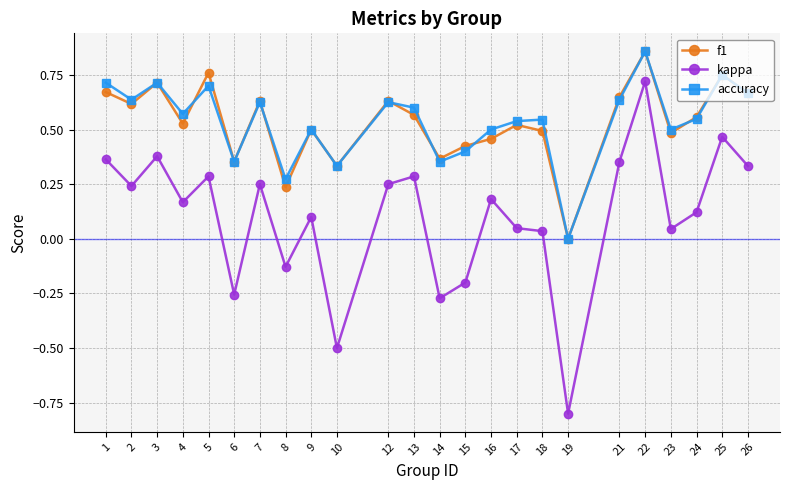

Is the value of f1 at 19 greater than the value of accuracy at 17?

No